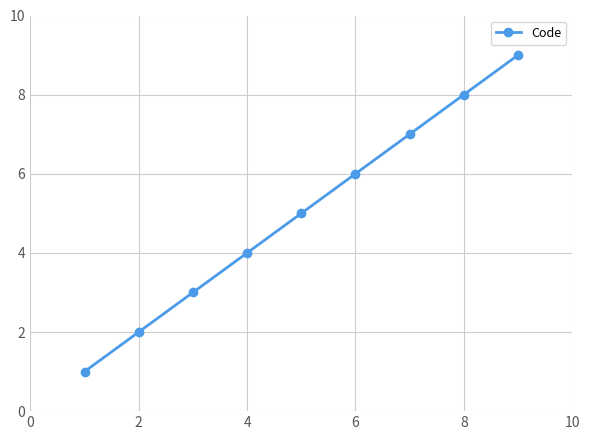

What is the difference between the maximum and second lowest values?

7